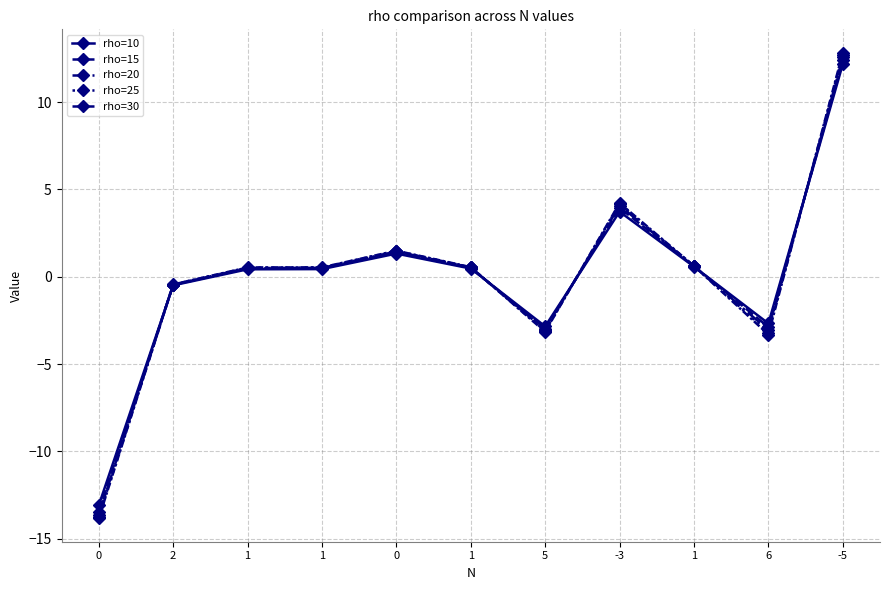

List the series in order of their peak value, highest first.

rho=30, rho=25, rho=20, rho=15, rho=10